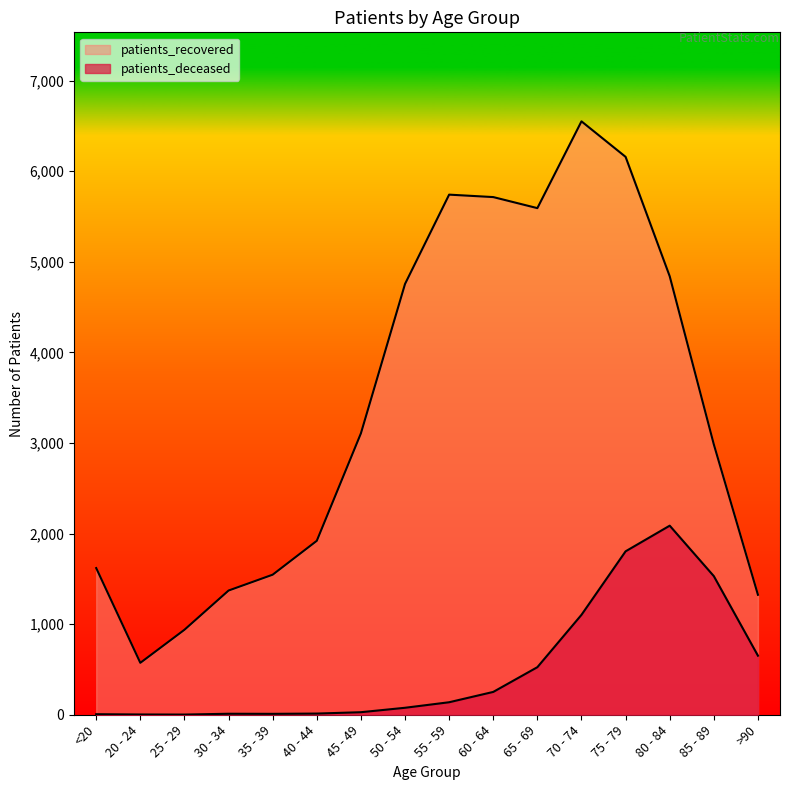

Reading left to right, what are all the values shown in this chart?

patients_deceased: <20=6	20 - 24=3	25 - 29=2	30 - 34=11	35 - 39=10	40 - 44=13	45 - 49=28	50 - 54=77	55 - 59=138	60 - 64=252	65 - 69=525	70 - 74=1103	75 - 79=1804	80 - 84=2087	85 - 89=1530	>90=652
patients_recovered: <20=1619	20 - 24=573	25 - 29=938	30 - 34=1371	35 - 39=1546	40 - 44=1920	45 - 49=3106	50 - 54=4755	55 - 59=5741	60 - 64=5714	65 - 69=5592	70 - 74=6550	75 - 79=6158	80 - 84=4840	85 - 89=2984	>90=1324